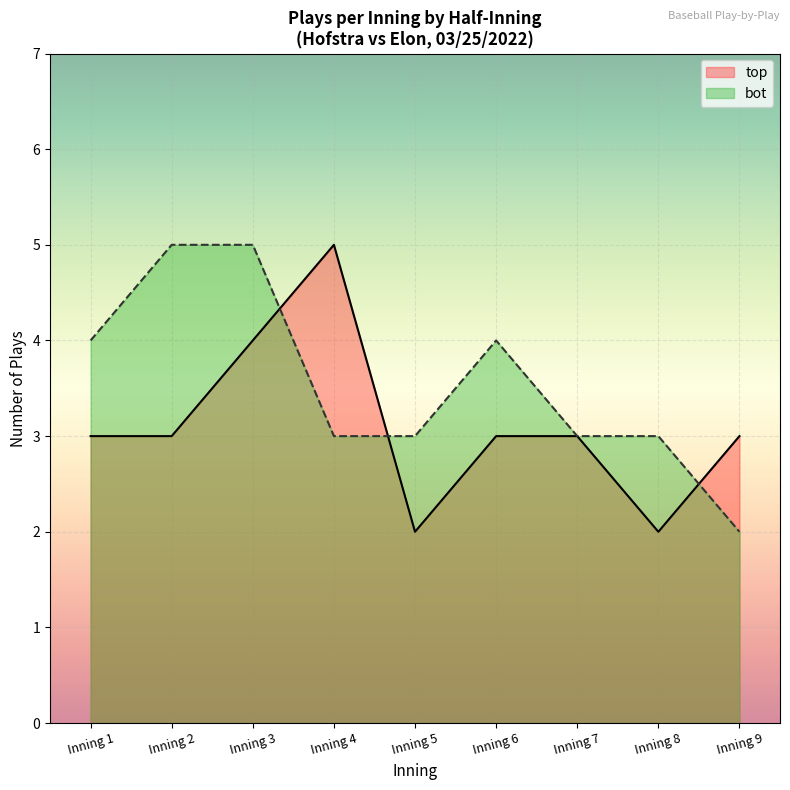

At Inning 3, list the series in order from largest to smallest.

bot, top